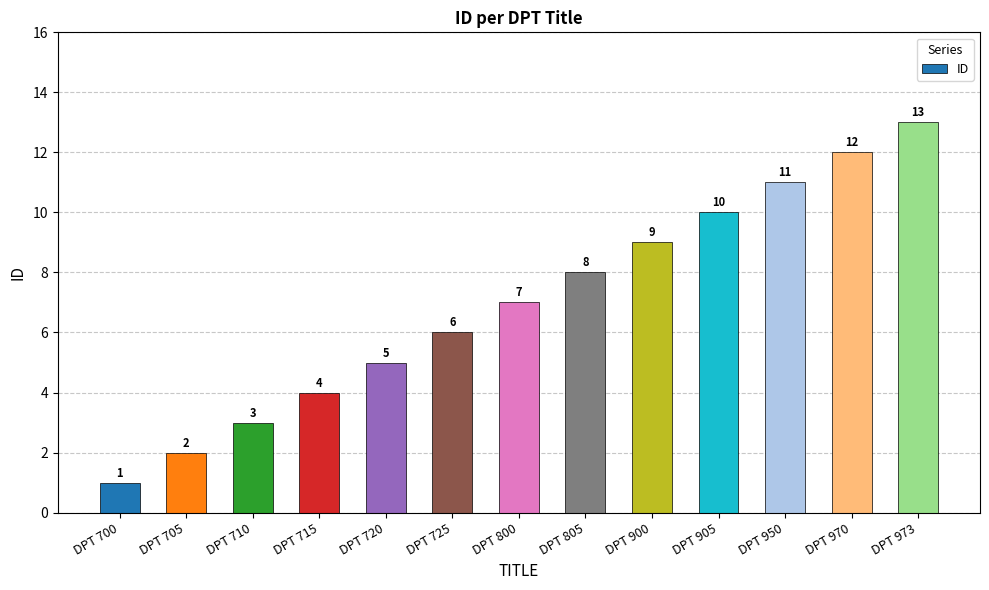

What is the change in value from DPT 705 to DPT 973?

+11